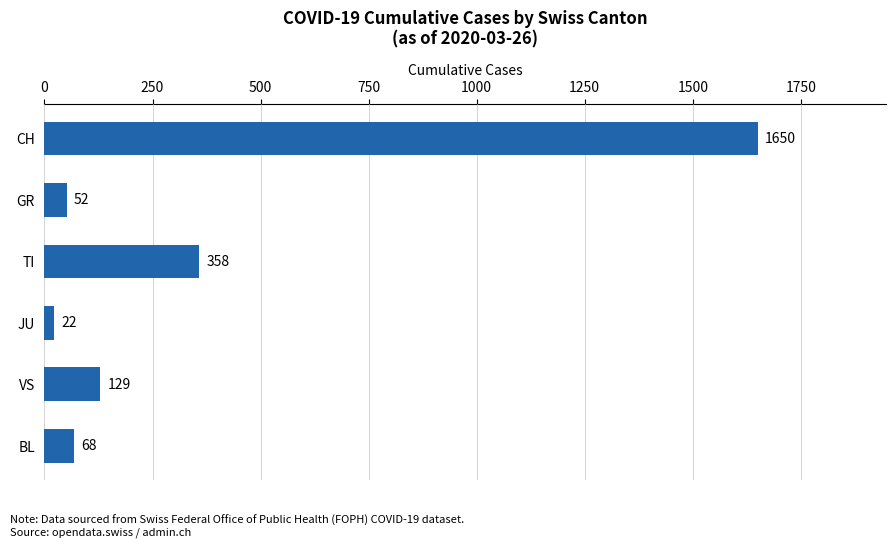

The chart shows a value of 22 at JU. True or false?

True